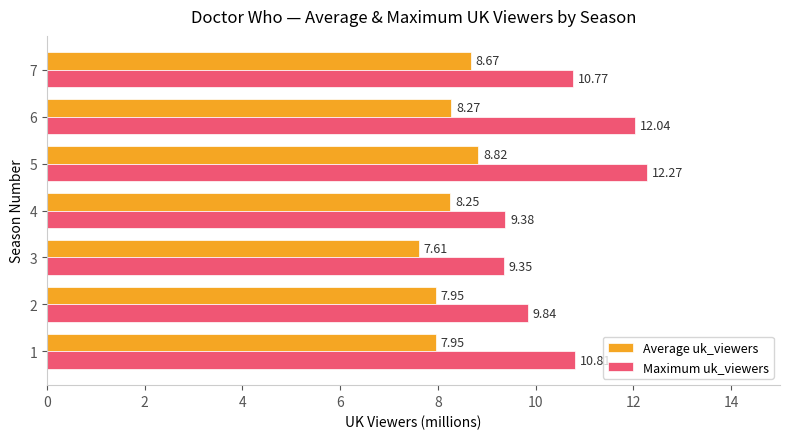

How many values in the Maximum uk_viewers series are below 10?

3